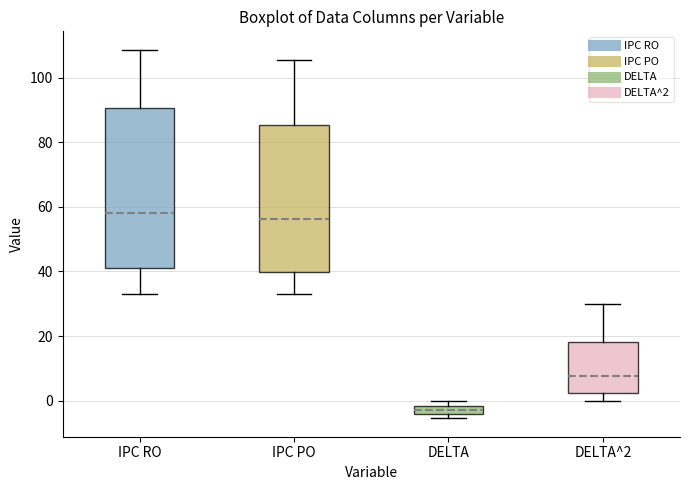

Where is the lower edge of the box for DELTA on the y-axis? The values are not printed on the chart, so give them approximately, as read against the axis.

-4